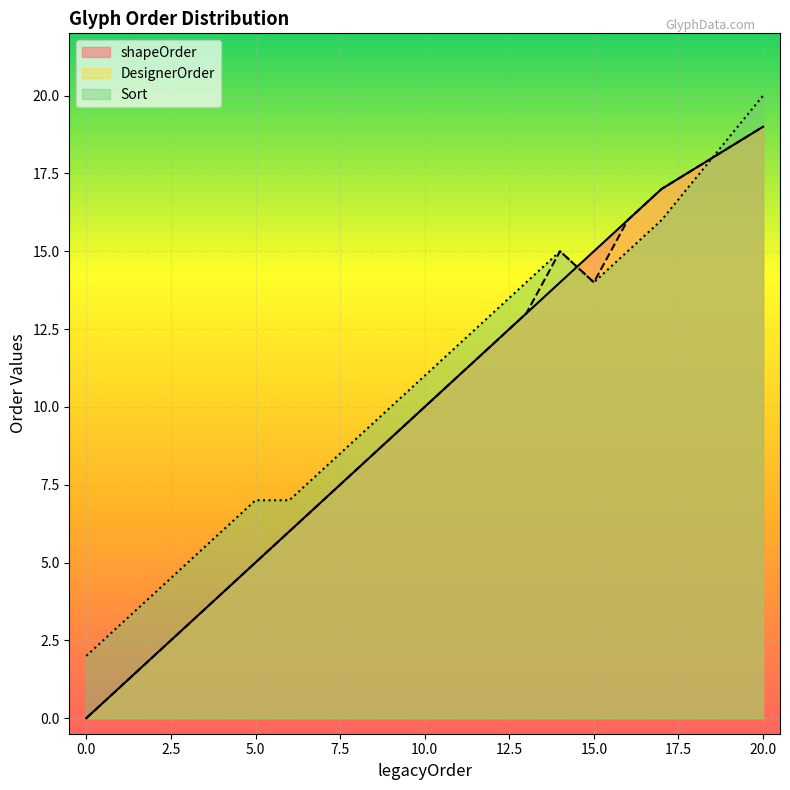

Where does the shapeOrder series first go above 9?

10